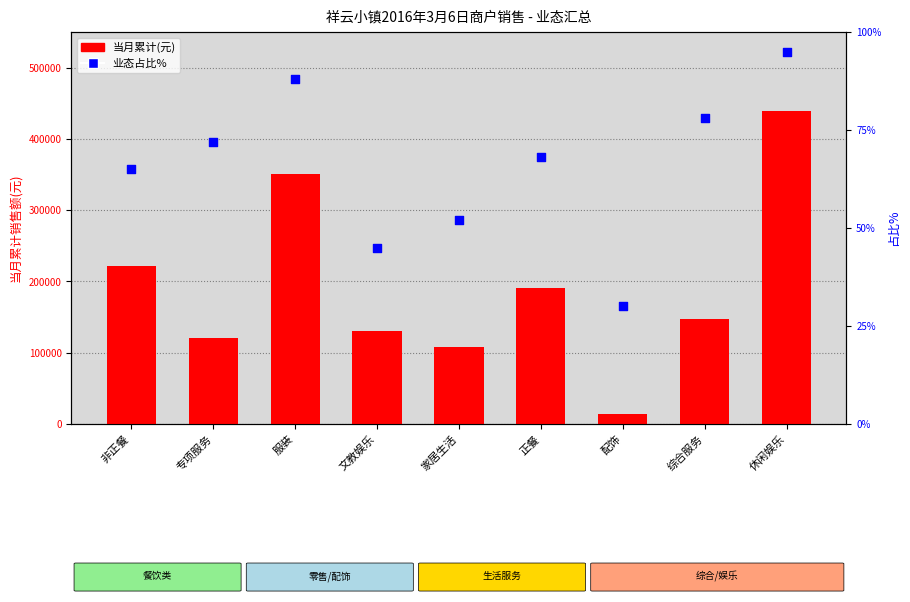

Which series contains the highest Y value?

当月累计(元)